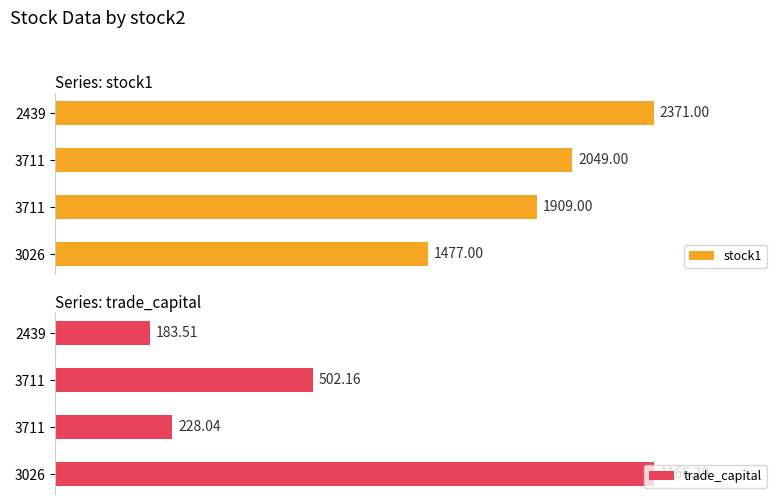

At 3711, list the series in order from largest to smallest.

stock1, trade_capital